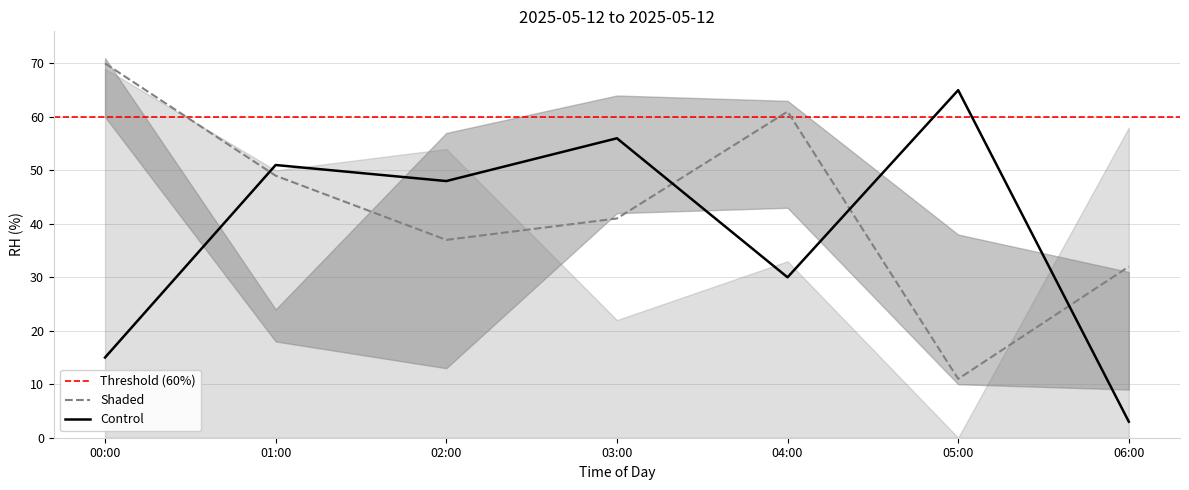

The Shaded series shows 12 at 06:00. True or false?

False